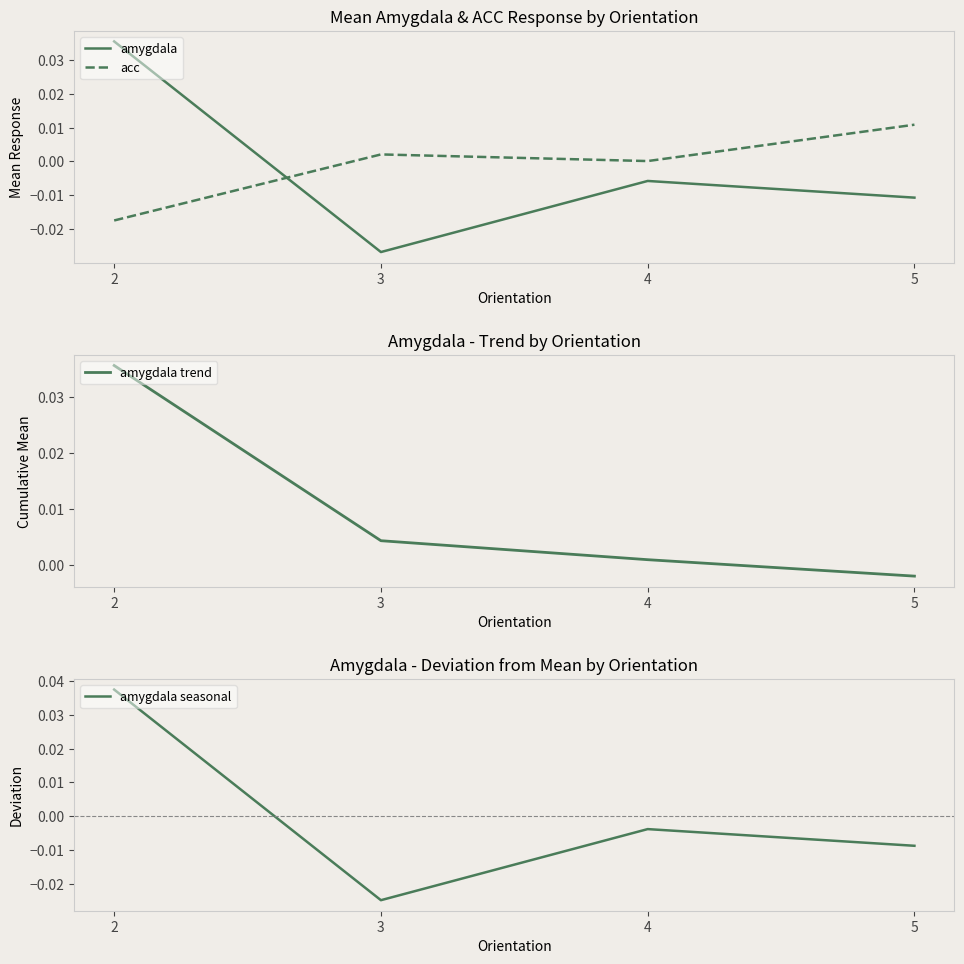

Which category has the lowest value in the amygdala series?

3